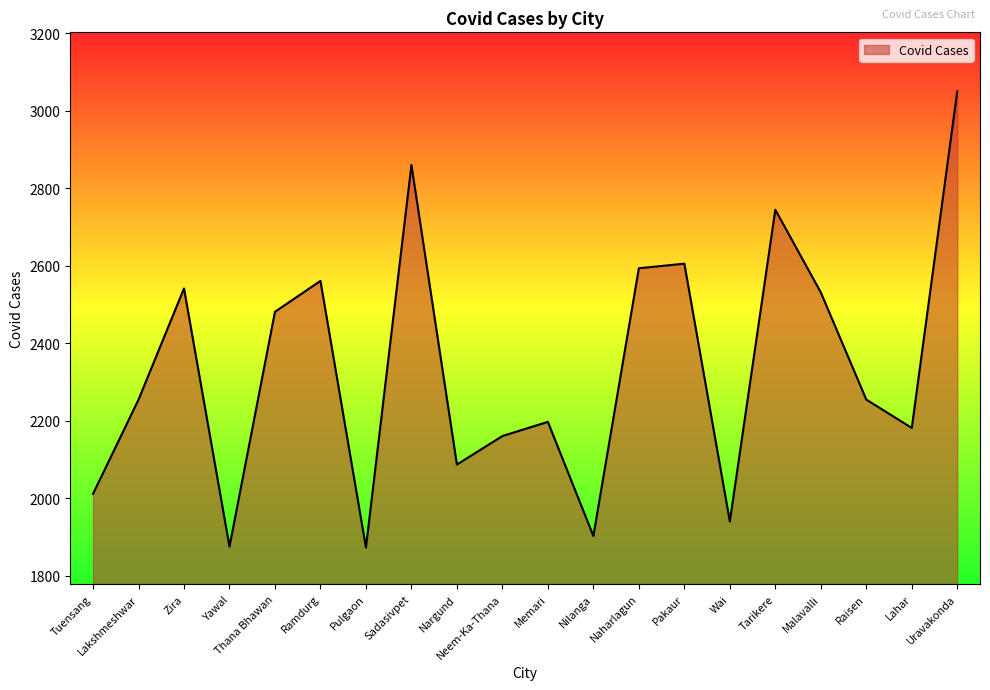

True or false: the data shows 1463.5 at Ramdurg.

False